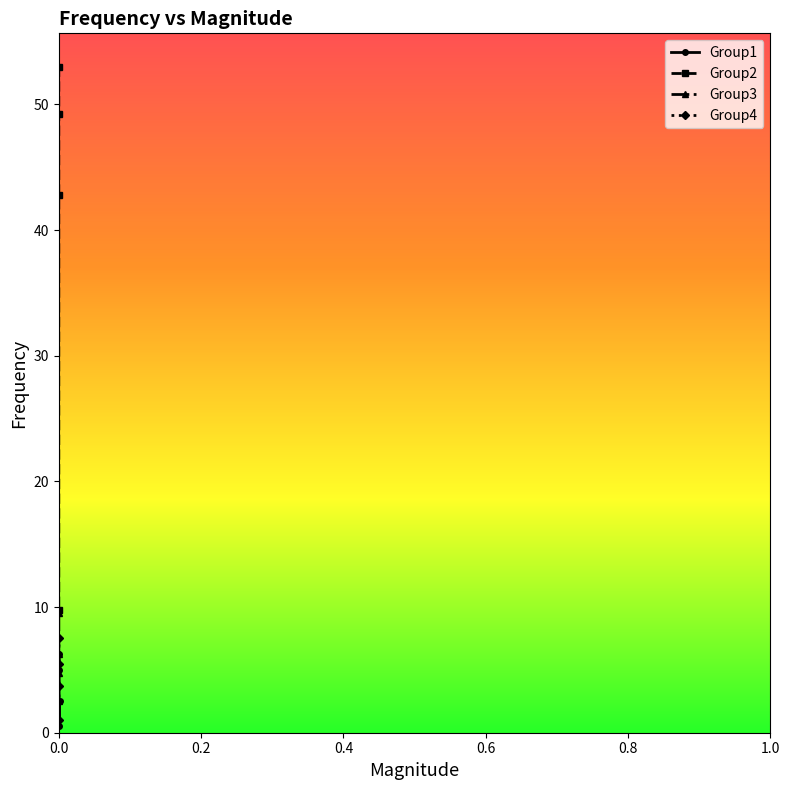

What is the value of the Group1 point at the 1st from the left?

5.0